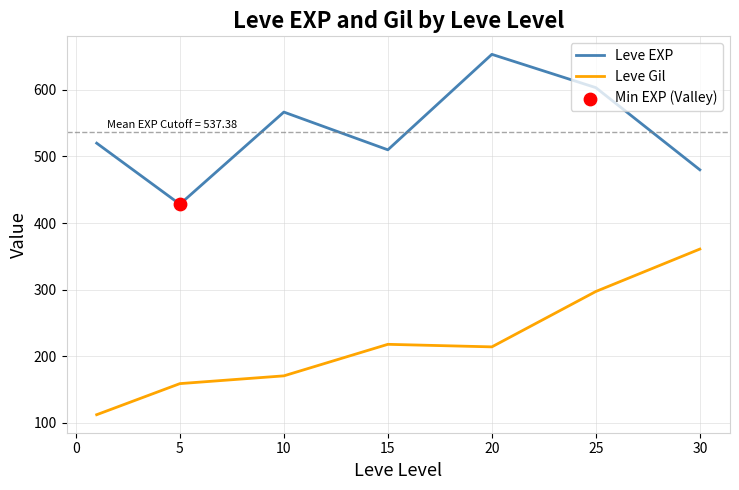

True or false: Leve EXP and Leve Gil cross at least once.

False